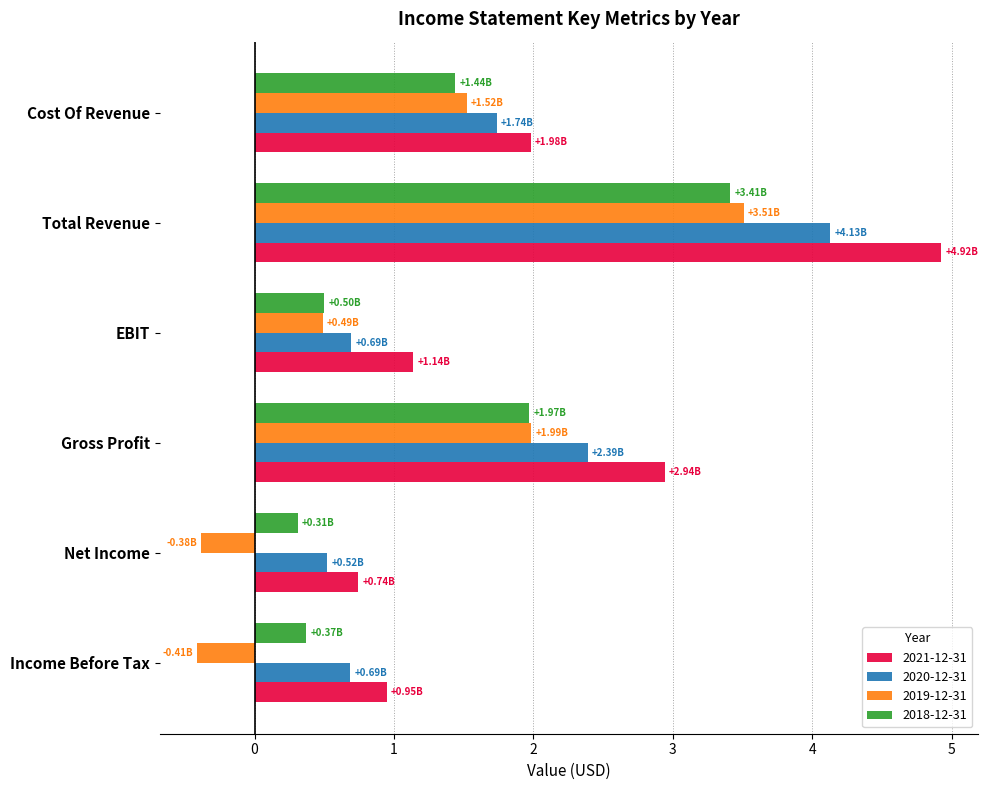

At which label does 2019-12-31 reach its peak?

Total Revenue